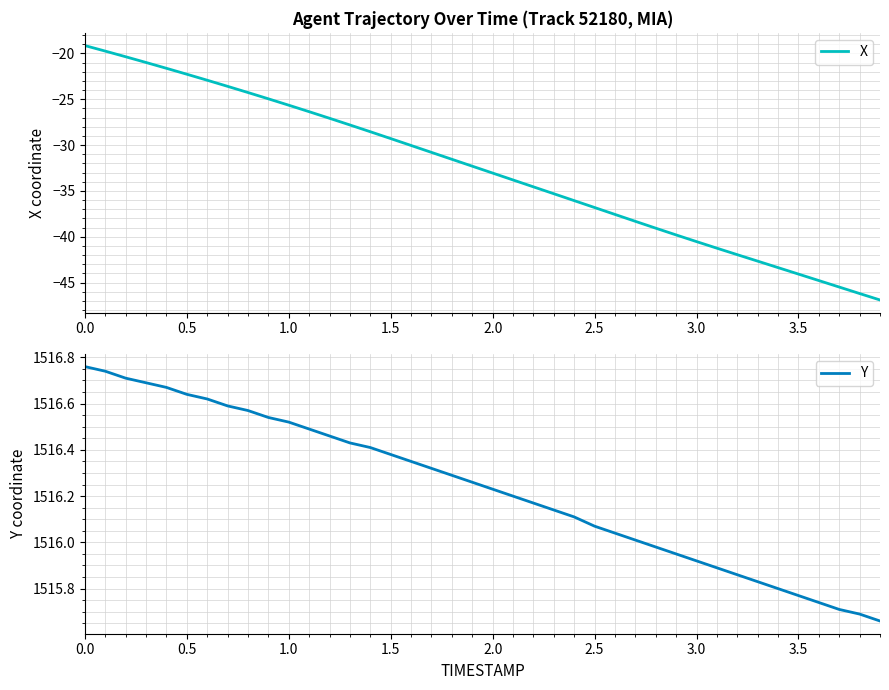

What is the highest value of the X series?

-19.1